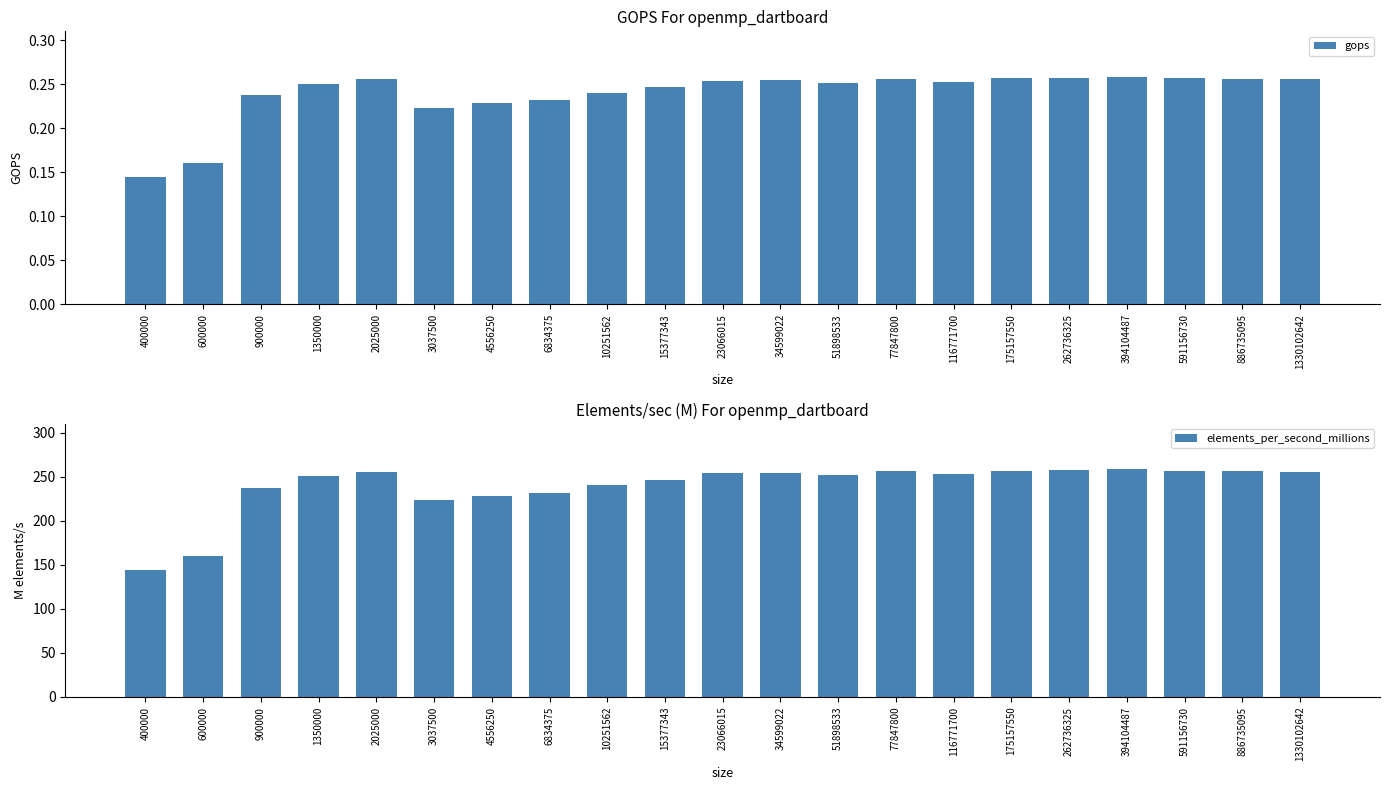

The value of elements_per_second_millions at 900000 is 335.6. True or false?

False